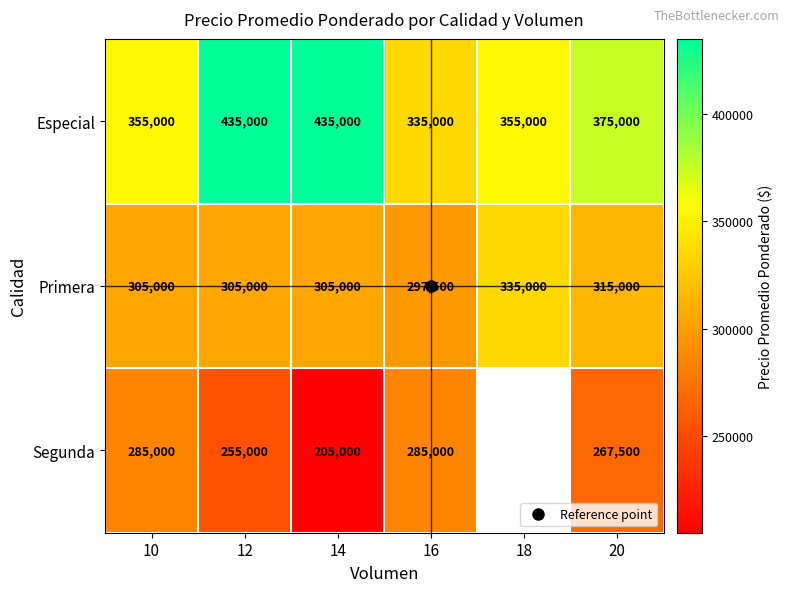

Rank the series by their maximum value, from lowest to highest.

Segunda, Primera, Especial